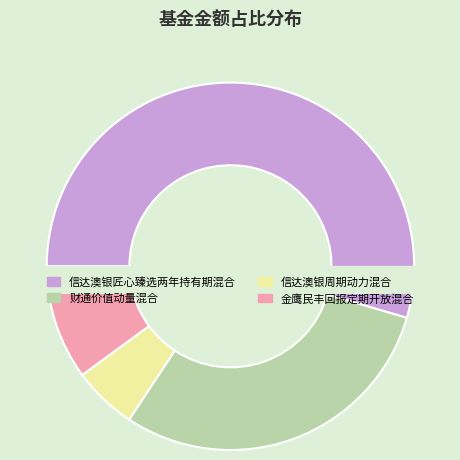

What is the majority slice?

信达澳银匠心臻选两年持有期混合